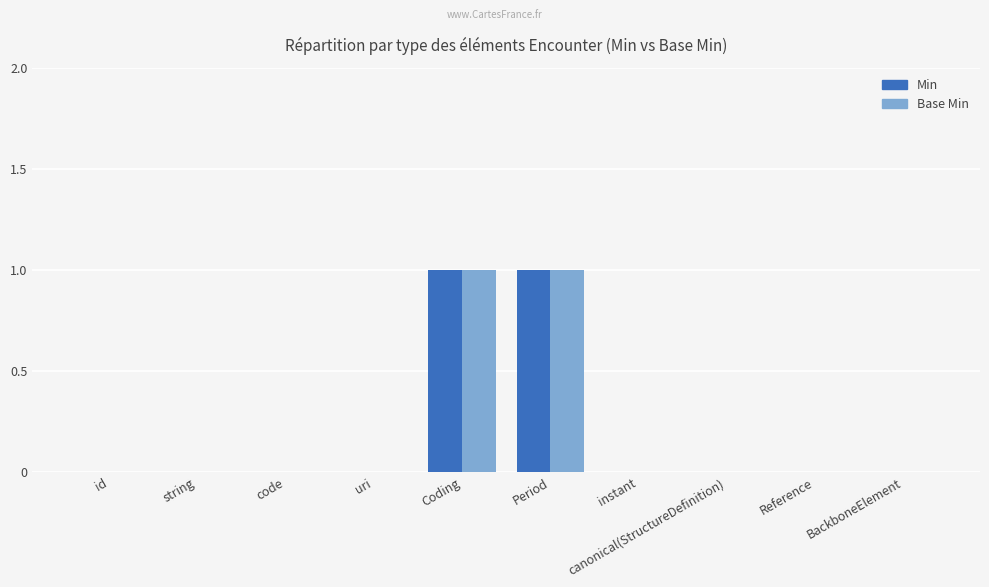

True or false: Base Min has a value of 0 at uri.

True